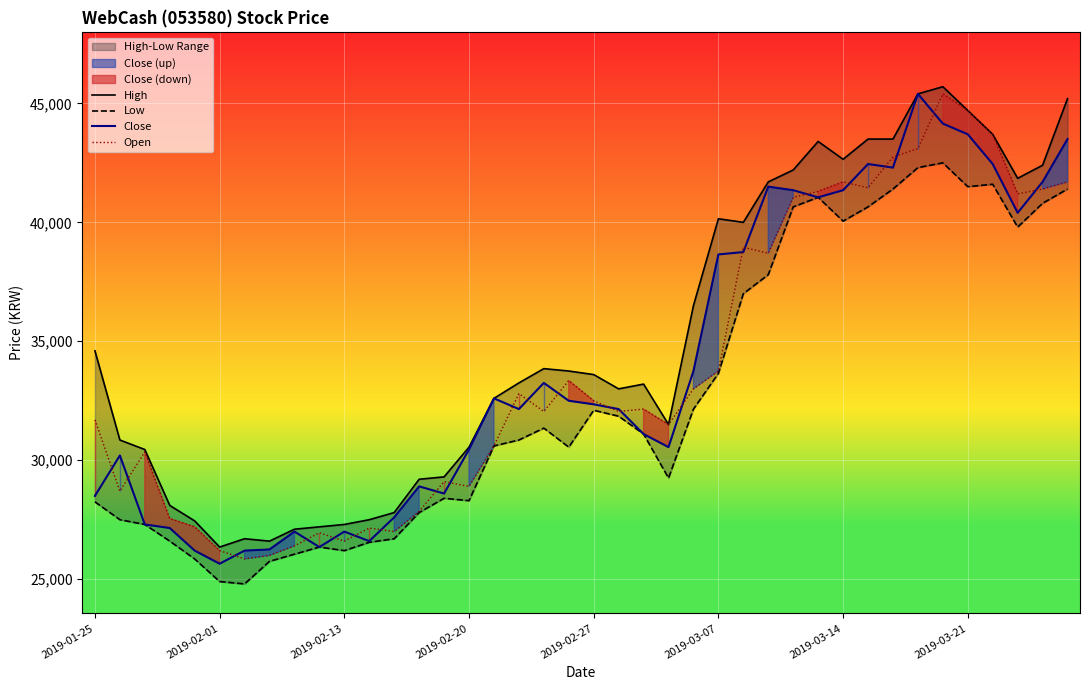

Rank the series by their maximum value, from highest to lowest.

High, Close, Open, Low